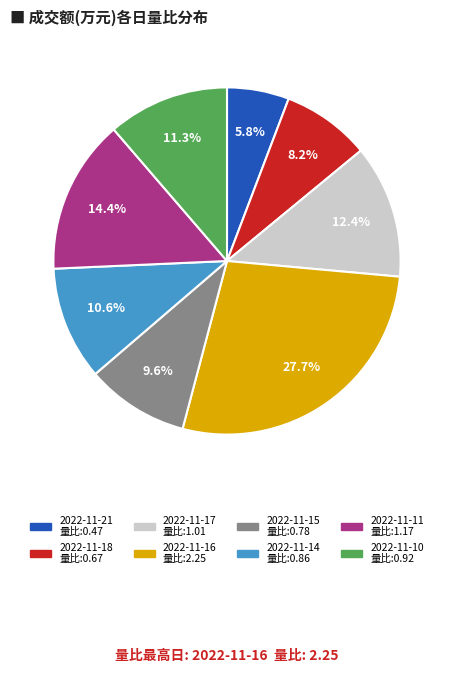

To the nearest percent, what is the combined percentage of 2022-11-17 and 2022-11-21?

18%